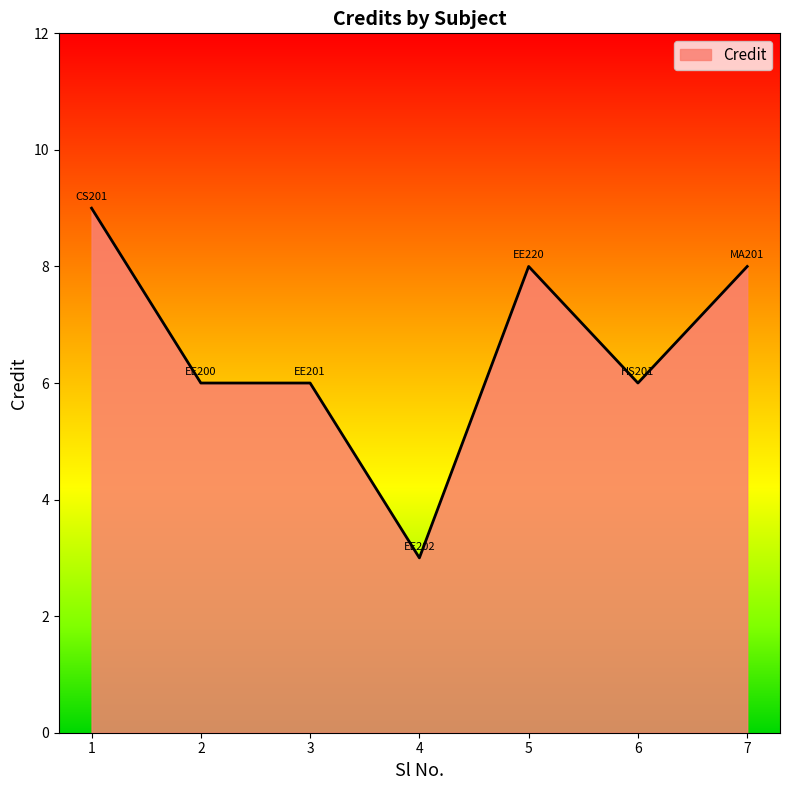

Reading left to right, what are all the values shown in this chart?

9	6	6	3	8	6	8